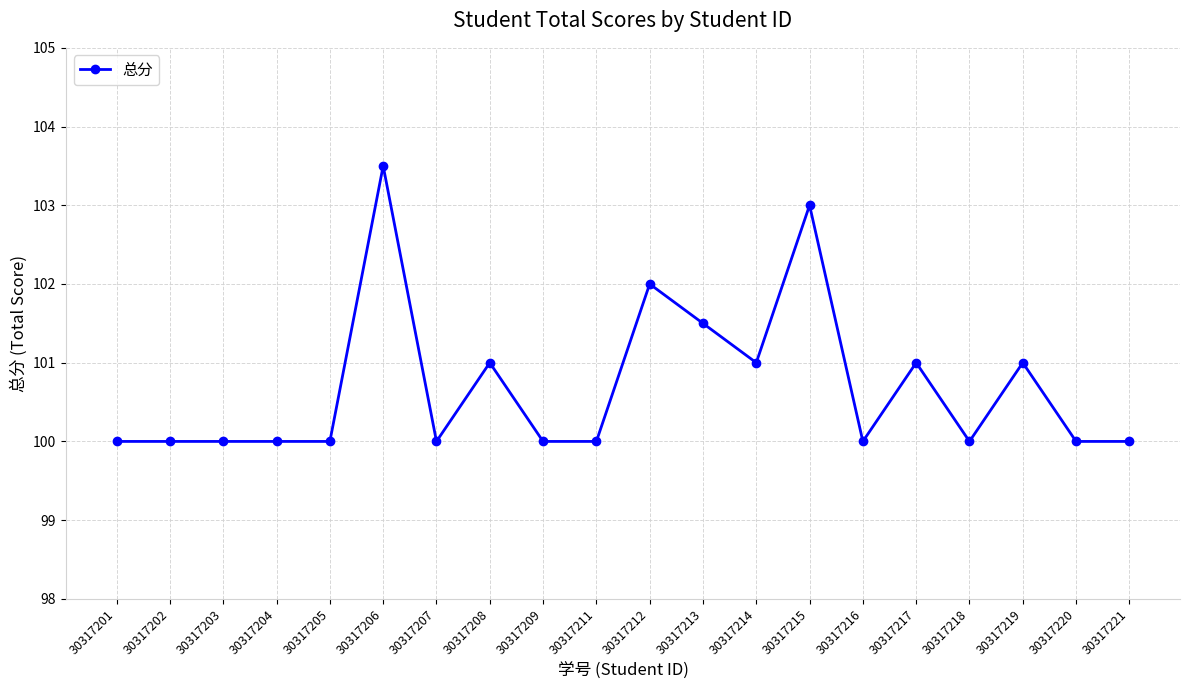

True or false: the data has more than 2 interior local peaks.

True